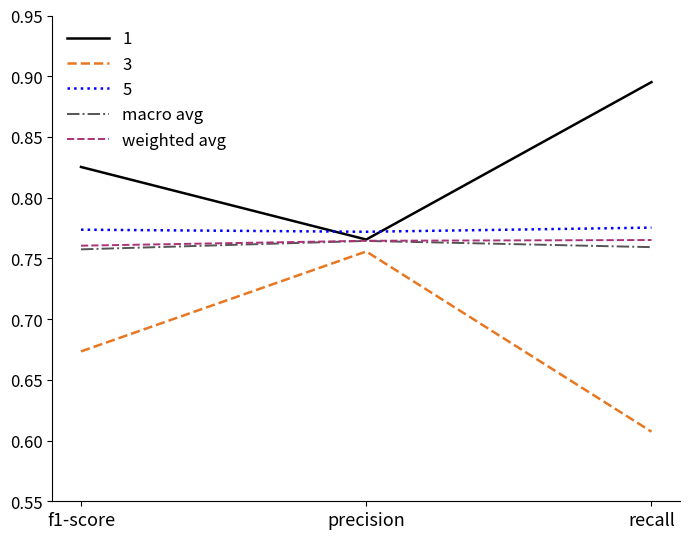

Which series has the widest spread of values?

3